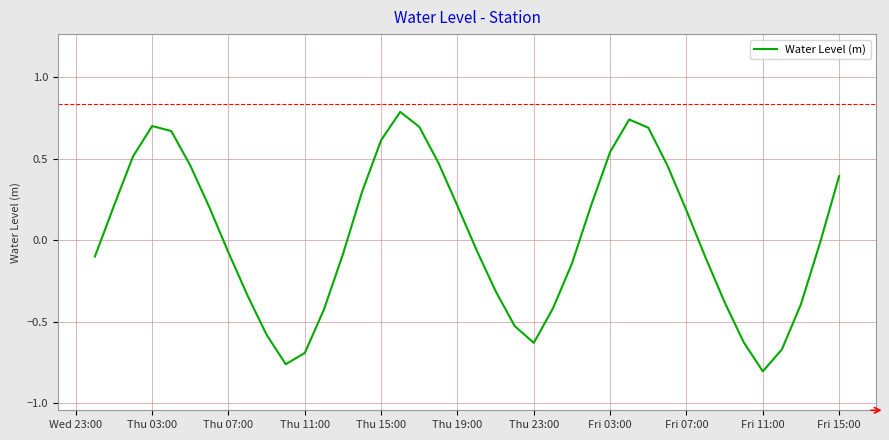

What is the maximum value shown in the chart?

0.8